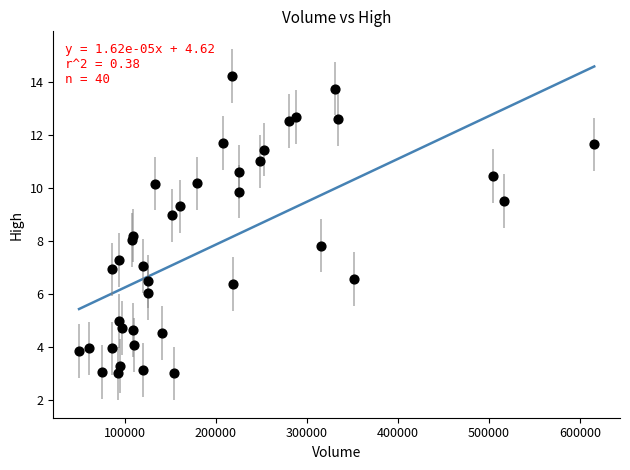

What is the range of Y values (max minus min)?

11.2